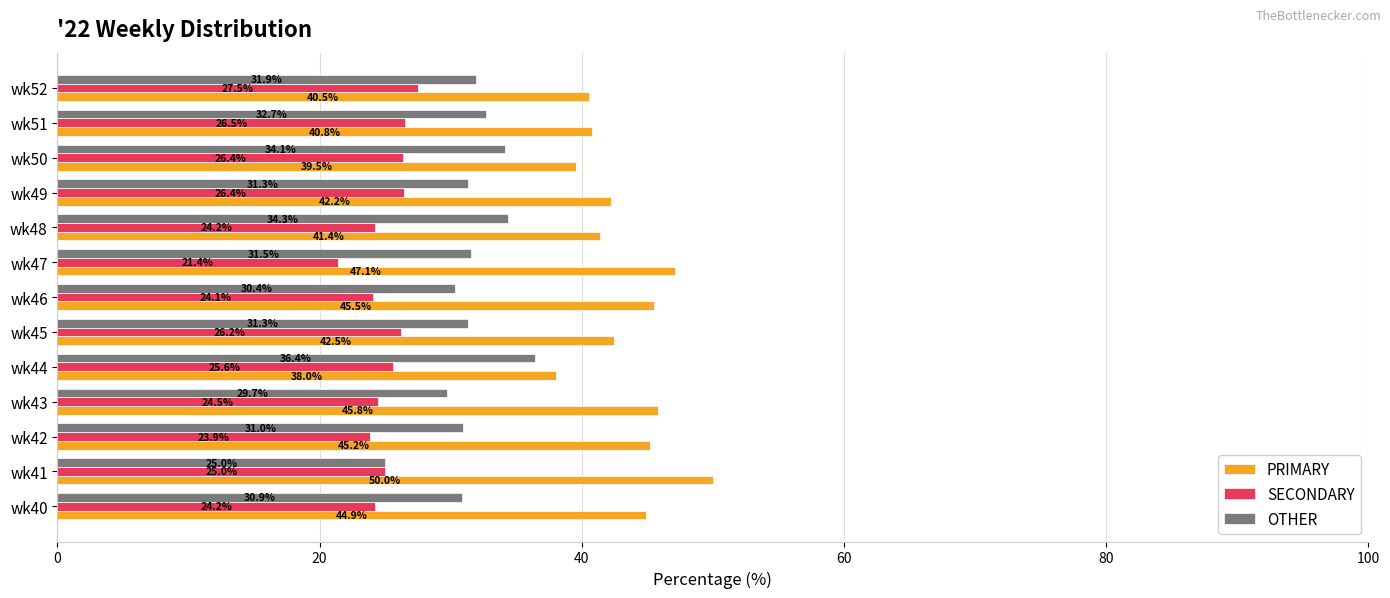

At how many categories does at least one series exceed 43?

6